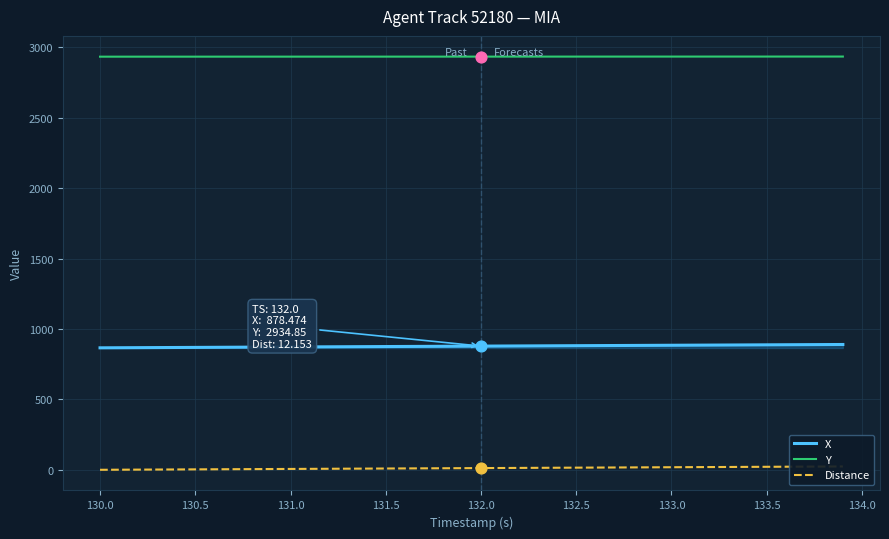

Which series has the largest total across all categories?

Y